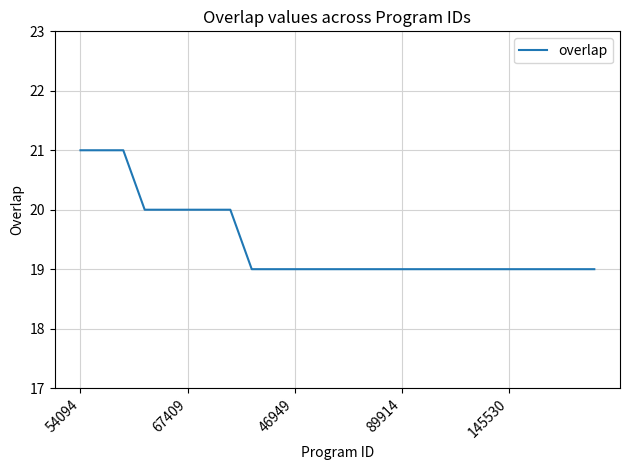

What is the greatest value displayed?

21